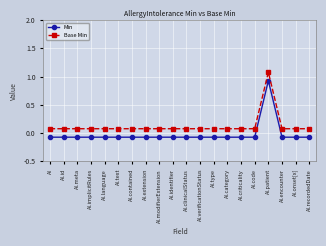

In Base Min, how many points are higher than both neighbors (excluding endpoints)?

1